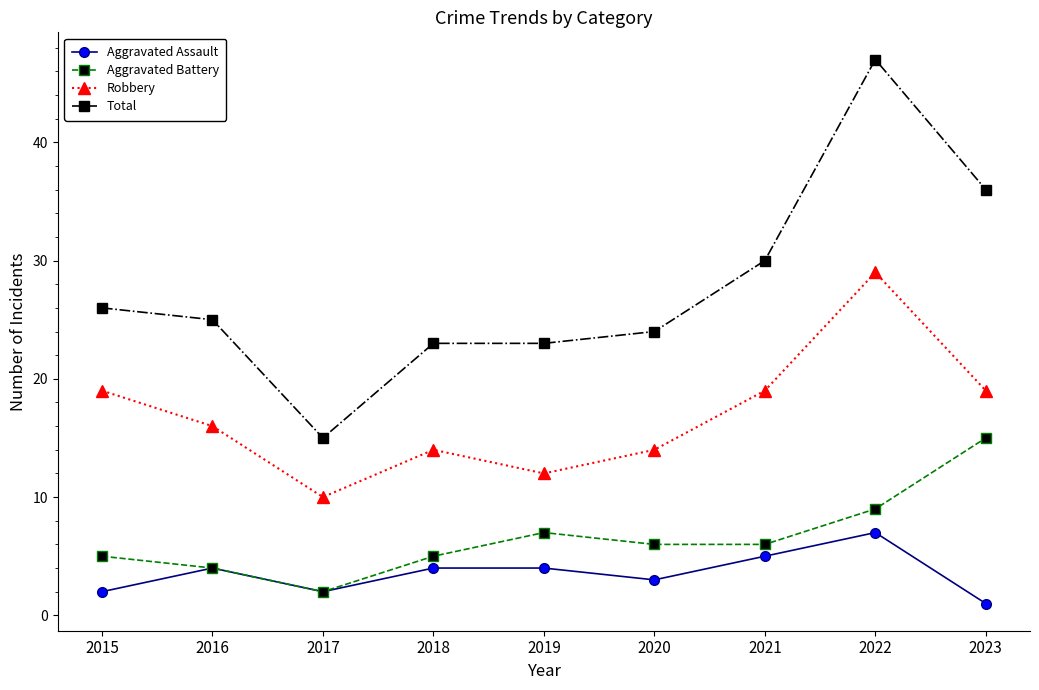

Is it true that Robbery equals 19 at 2023?

True